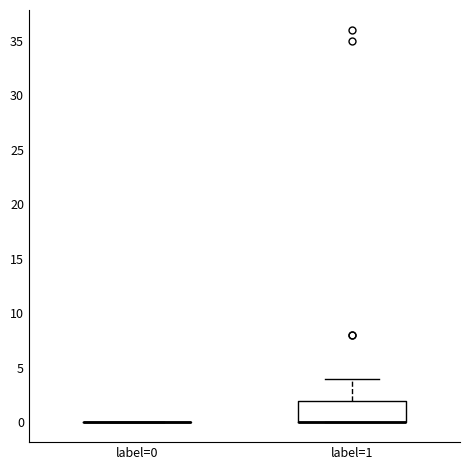

Reading left to right, read every box against the y-axis: the position of its median line, the range the box covers, and the ends of its whiskers. The values are not printed on the chart, so give them approximately, as read against the axis.

label=0: box collapsed to a line at 0, whiskers 0 to 0
label=1: median 0 (drawn on the box's lower edge), box 0 to 2, whiskers 0 to 4